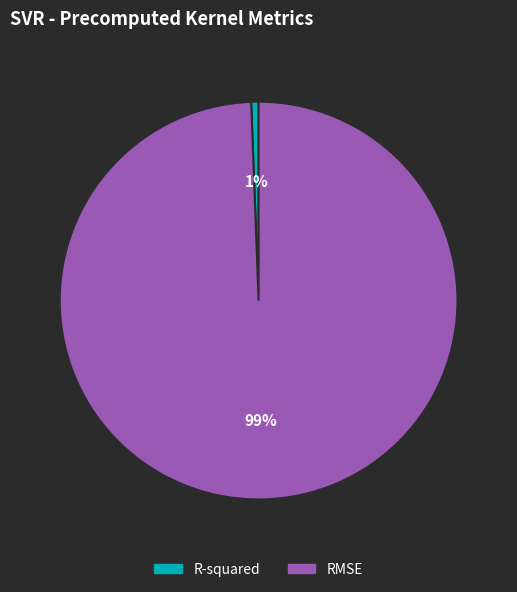

Is RMSE the majority of the pie?

Yes